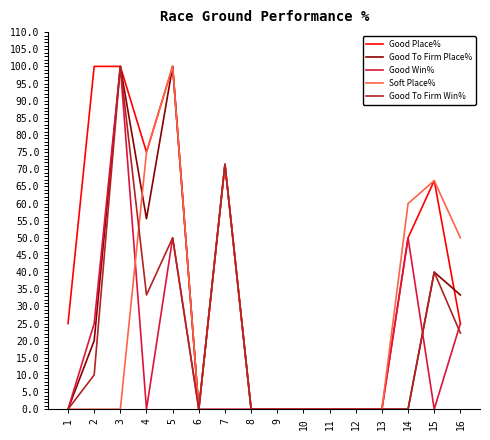

Reading right to left, what are all the values shown in this chart?

Good Place%: 16=25.0	15=66.7	14=50.0	13=0.0	12=0.0	11=0.0	10=0.0	9=0.0	8=0.0	7=71.4	6=0.0	5=100.0	4=75.0	3=100.0	2=100.0	1=25.0
Good To Firm Place%: 16=33.3	15=40.0	14=0.0	13=0.0	12=0.0	11=0.0	10=0.0	9=0.0	8=0.0	7=71.4	6=0.0	5=100.0	4=55.6	3=100.0	2=20.0	1=0.0
Good Win%: 16=25.0	15=0.0	14=50.0	13=0.0	12=0.0	11=0.0	10=0.0	9=0.0	8=0.0	7=0.0	6=0.0	5=50.0	4=0.0	3=100.0	2=25.0	1=0.0
Soft Place%: 16=50.0	15=66.7	14=60.0	13=0.0	12=0.0	11=0.0	10=0.0	9=0.0	8=0.0	7=71.4	6=0.0	5=100.0	4=75.0	3=0.0	2=0.0	1=0.0
Good To Firm Win%: 16=22.2	15=40.0	14=0.0	13=0.0	12=0.0	11=0.0	10=0.0	9=0.0	8=0.0	7=71.4	6=0.0	5=50.0	4=33.3	3=100.0	2=10.0	1=0.0